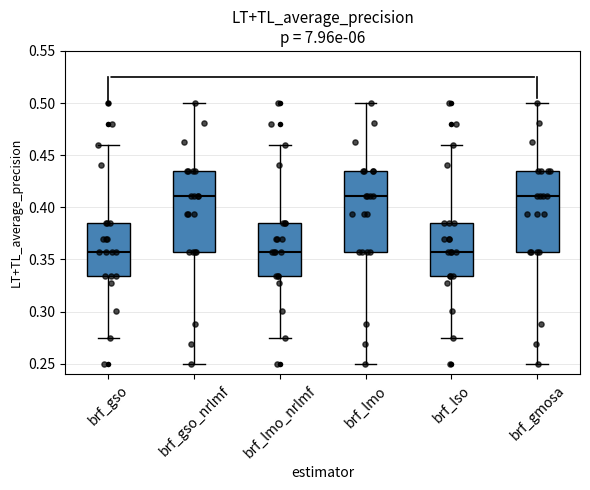

Reading left to right, transcribe this box plot: for each box, give where its median line is, the range the box spans, and where its two whiskers end, as read against the y-axis. The values are not printed on the chart, so give them approximately, as read against the axis.

brf_gso: median 0.360, box 0.335 to 0.385, whiskers 0.275 to 0.460
brf_gso_nrlmf: median 0.410, box 0.360 to 0.435, whiskers 0.250 to 0.500
brf_lmo_nrlmf: median 0.360, box 0.335 to 0.385, whiskers 0.275 to 0.460
brf_lmo: median 0.410, box 0.360 to 0.435, whiskers 0.250 to 0.500
brf_lso: median 0.360, box 0.335 to 0.385, whiskers 0.275 to 0.460
brf_gmosa: median 0.410, box 0.360 to 0.435, whiskers 0.250 to 0.500